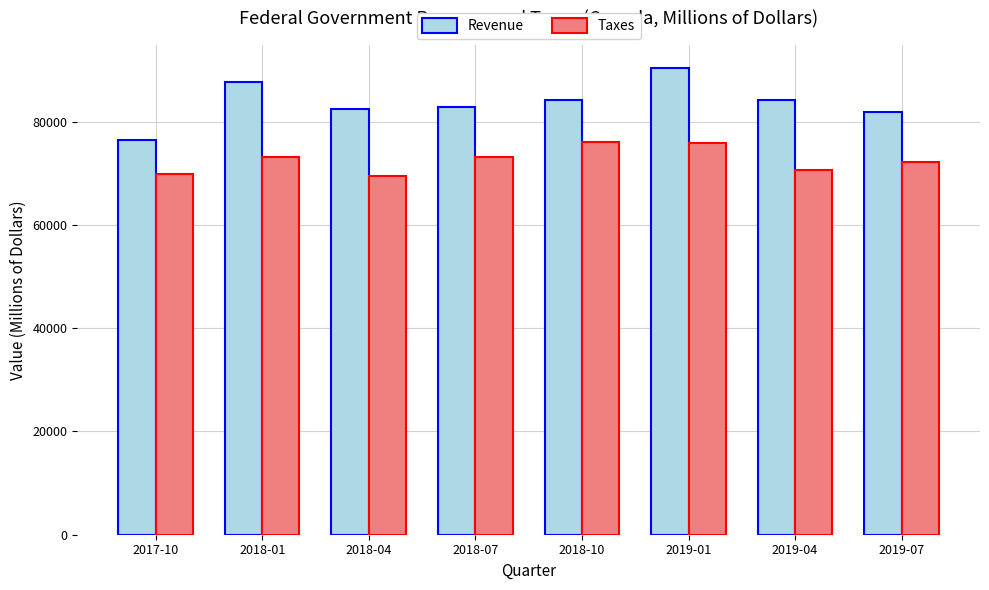

What is the difference between the Revenue values at 2018-01 and 2019-01?

2721